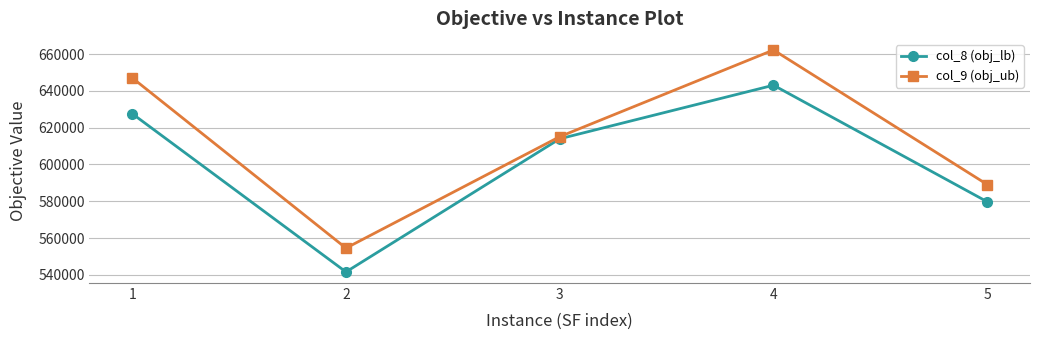

What is the minimum value shown in the chart?

541634.5